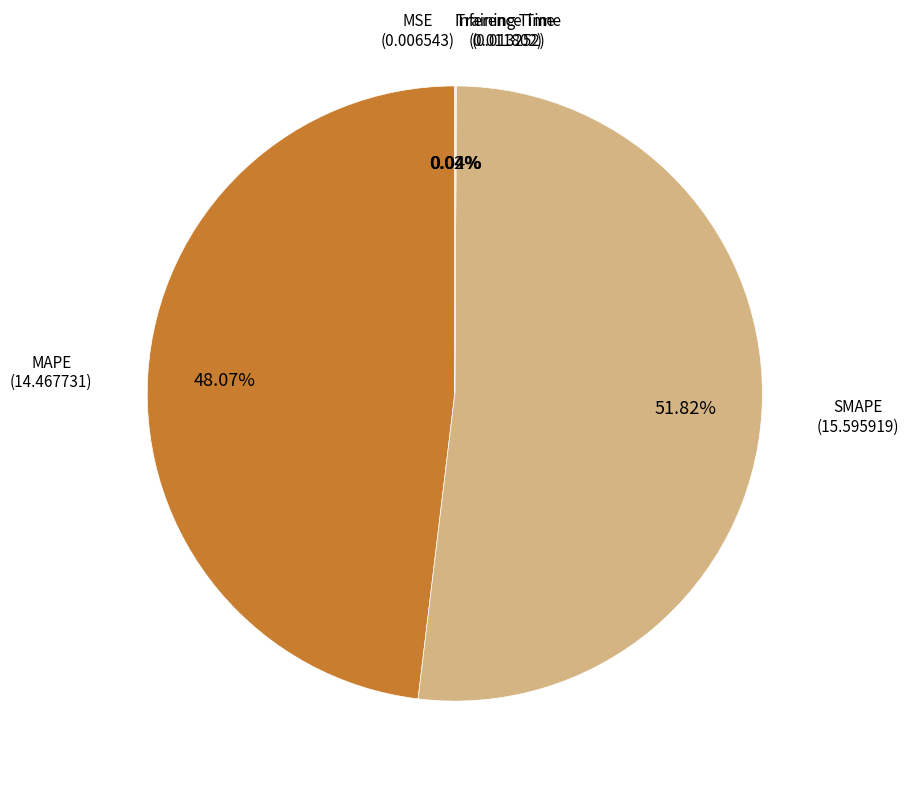

Does any single category account for the majority?

Yes